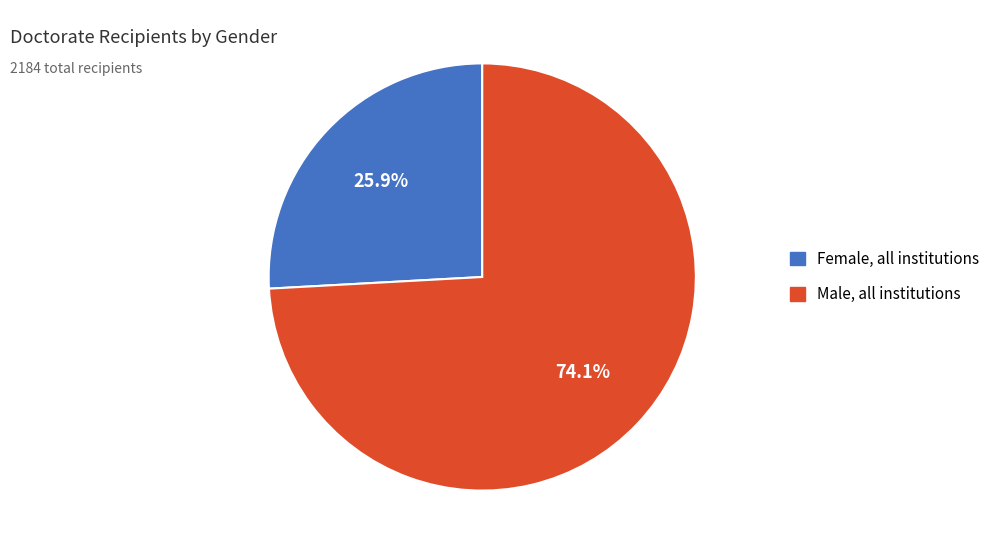

Which slice represents more than half of the pie?

Male, all institutions